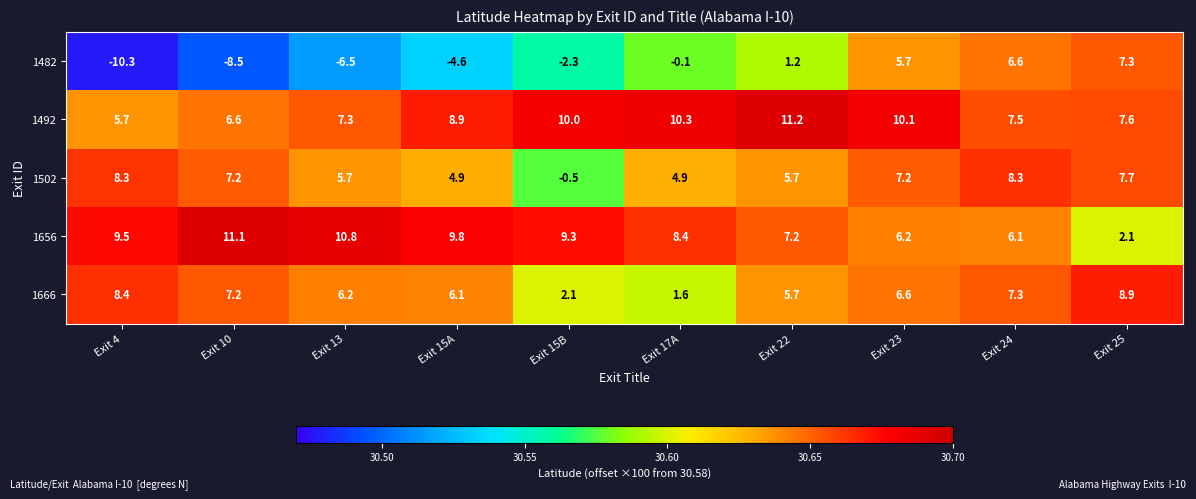

What is the difference between the highest and lowest values at Exit 25?

6.8